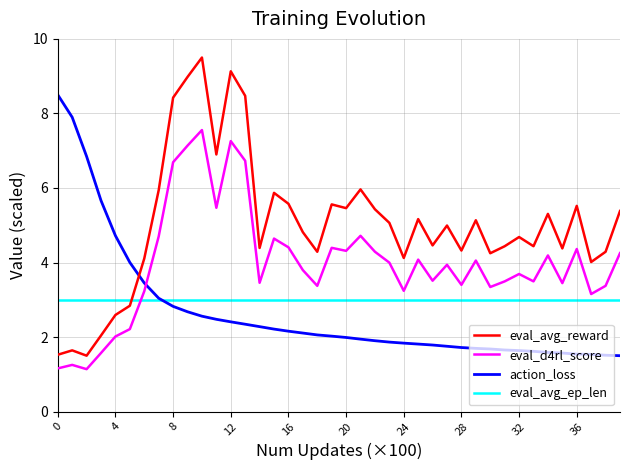

True or false: action_loss and eval_d4rl_score intersect in this chart.

True